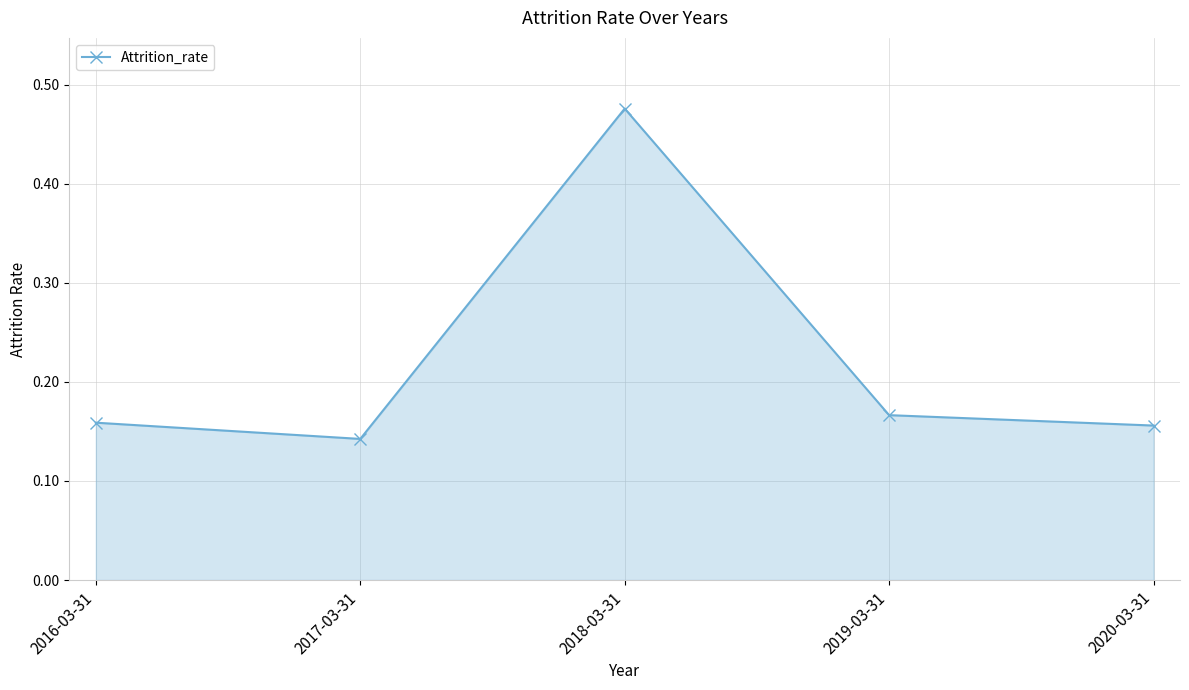

Which category has the highest value across all series?

2018-03-31